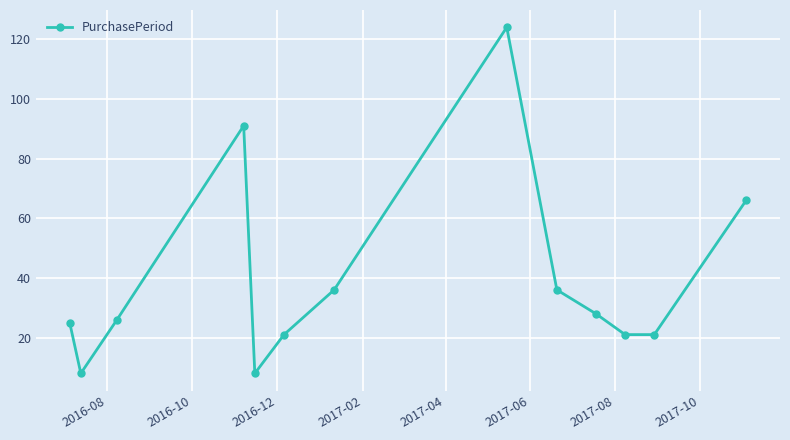

What is the difference between the second highest and minimum values?

83